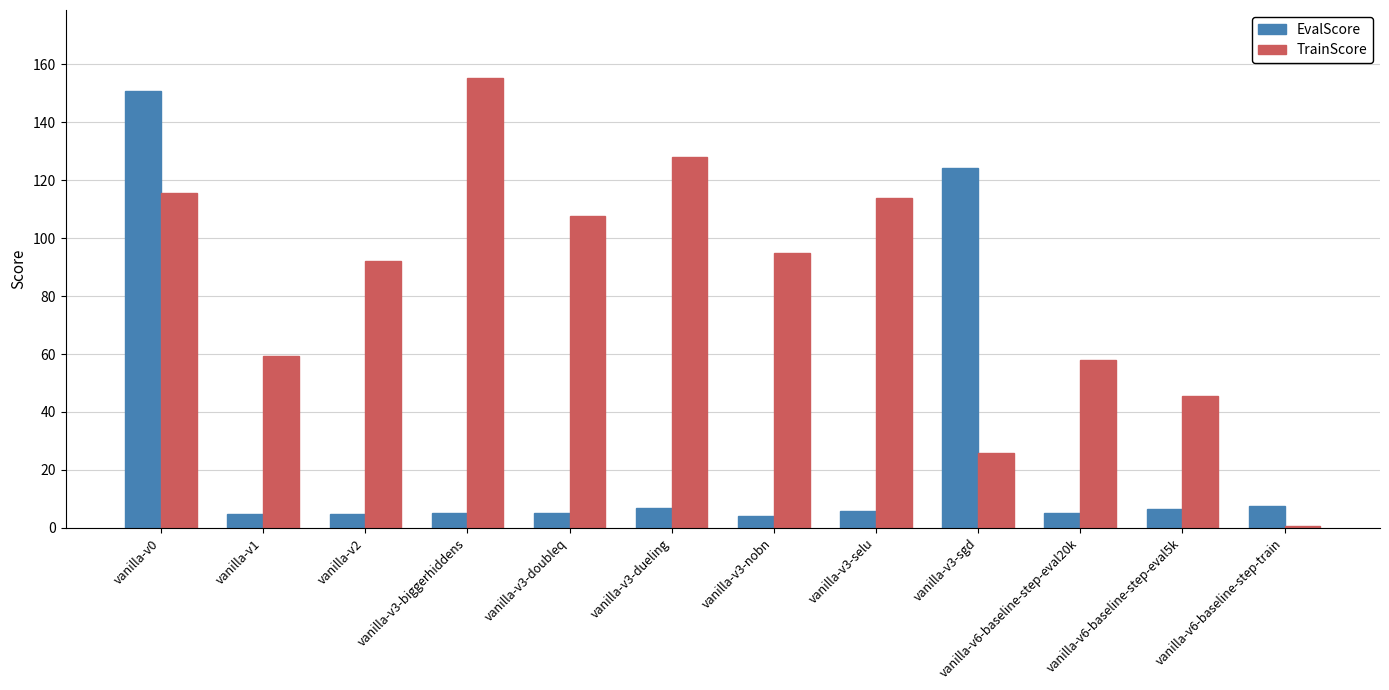

What is the difference between the maximum and minimum values in the TrainScore series?

154.7